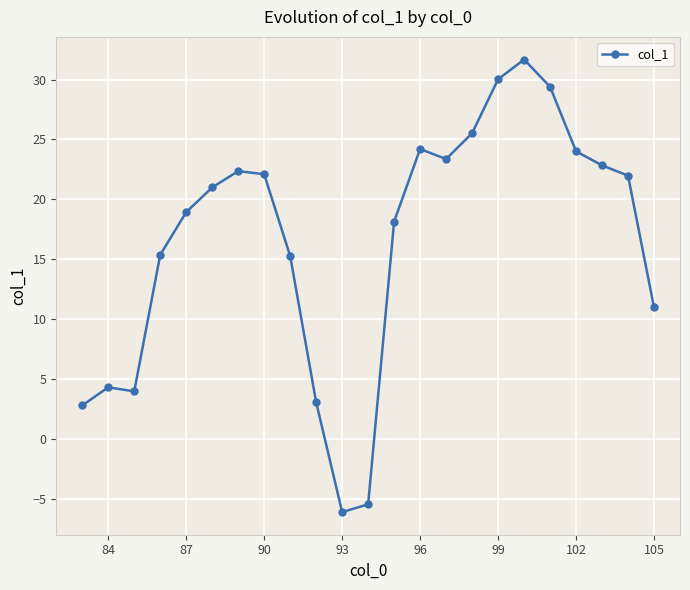

What is the greatest value displayed?

31.7